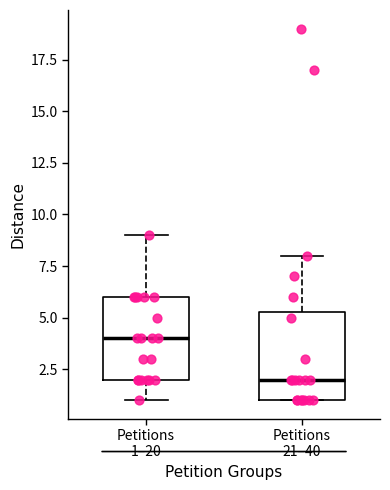

Reading left to right, read every box against the y-axis: the position of its median line, the range the box covers, and the ends of its whiskers. The values are not printed on the chart, so give them approximately, as read against the axis.

Petitions 1–20: median 4.0, box 2.0 to 6.0, whiskers 1.0 to 9.0
Petitions 21–40: median 2.0, box 1.0 to 5.5, whiskers 1.0 to 8.0